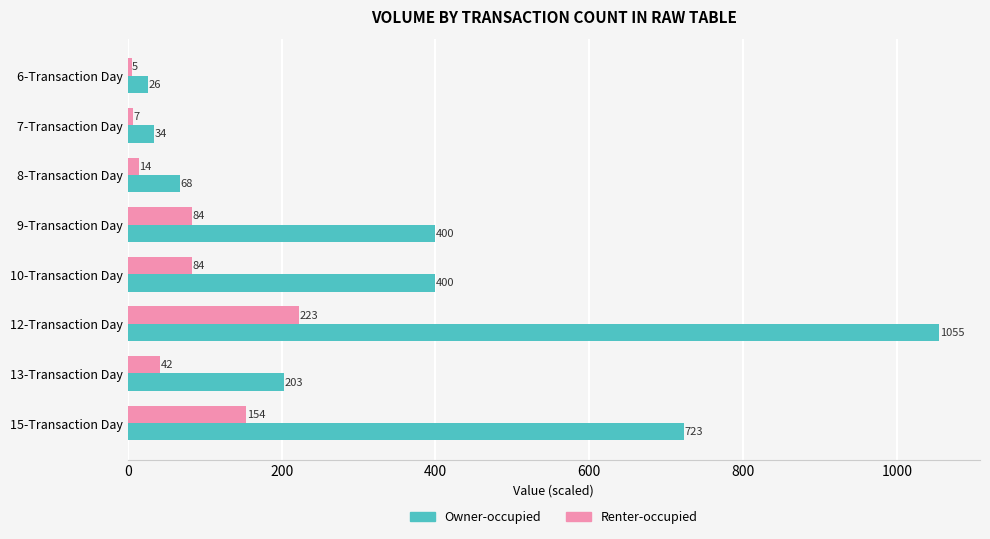

What is the sum of the Owner-occupied values at 9-Transaction Day and 12-Transaction Day?

1455